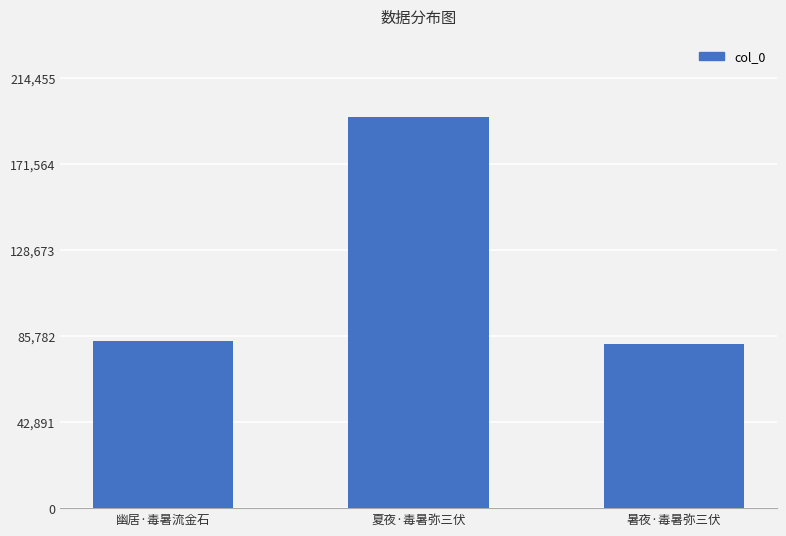

True or false: the data shows 194959 at 夏夜·毒暑弥三伏.

True